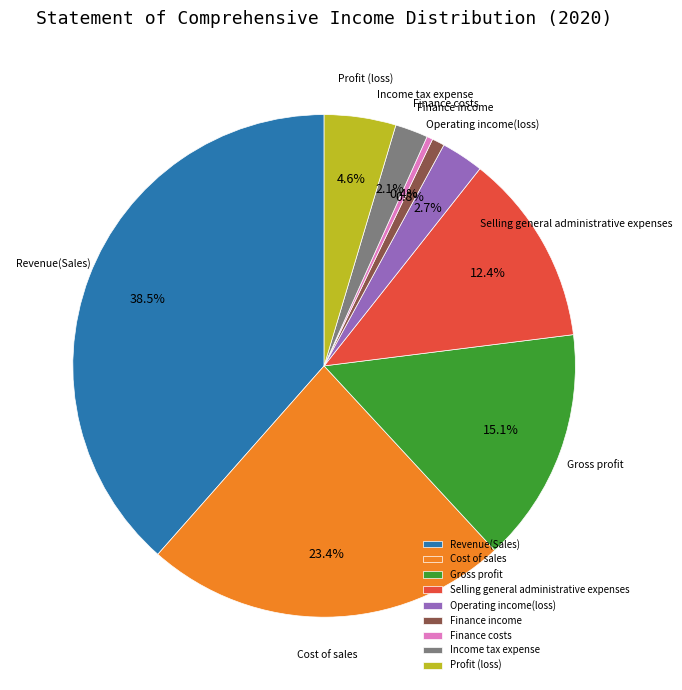

Which has a higher value, Selling general administrative expenses or Operating income(loss)?

Selling general administrative expenses